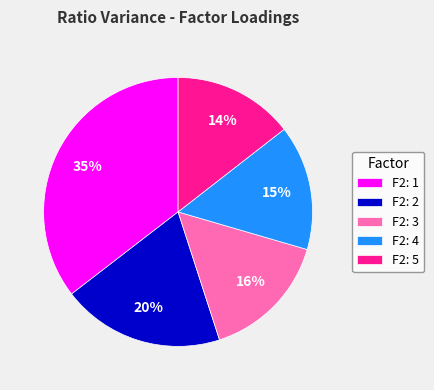

To the nearest percent, what is the difference between the largest and smallest slice percentages?

21%